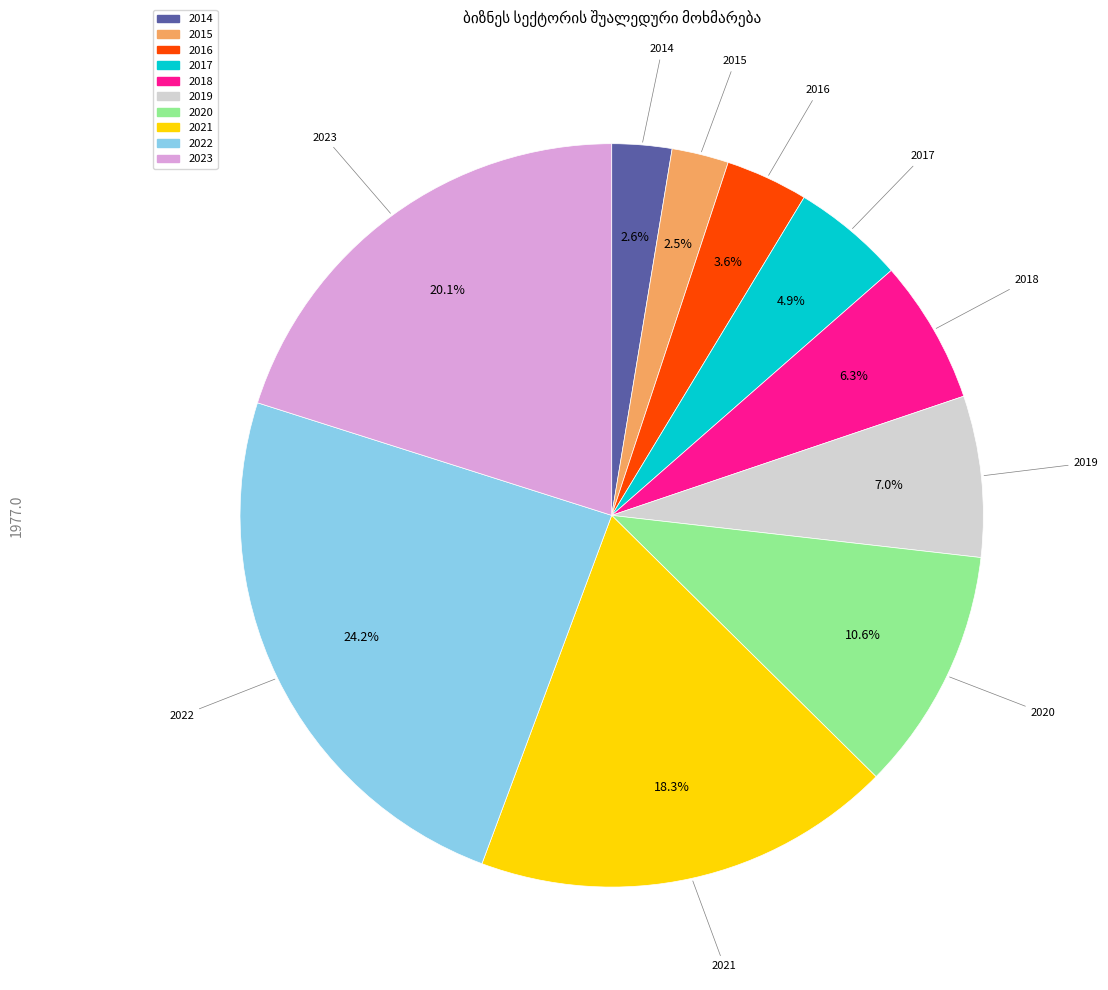

Count the number of slices in the pie.

10